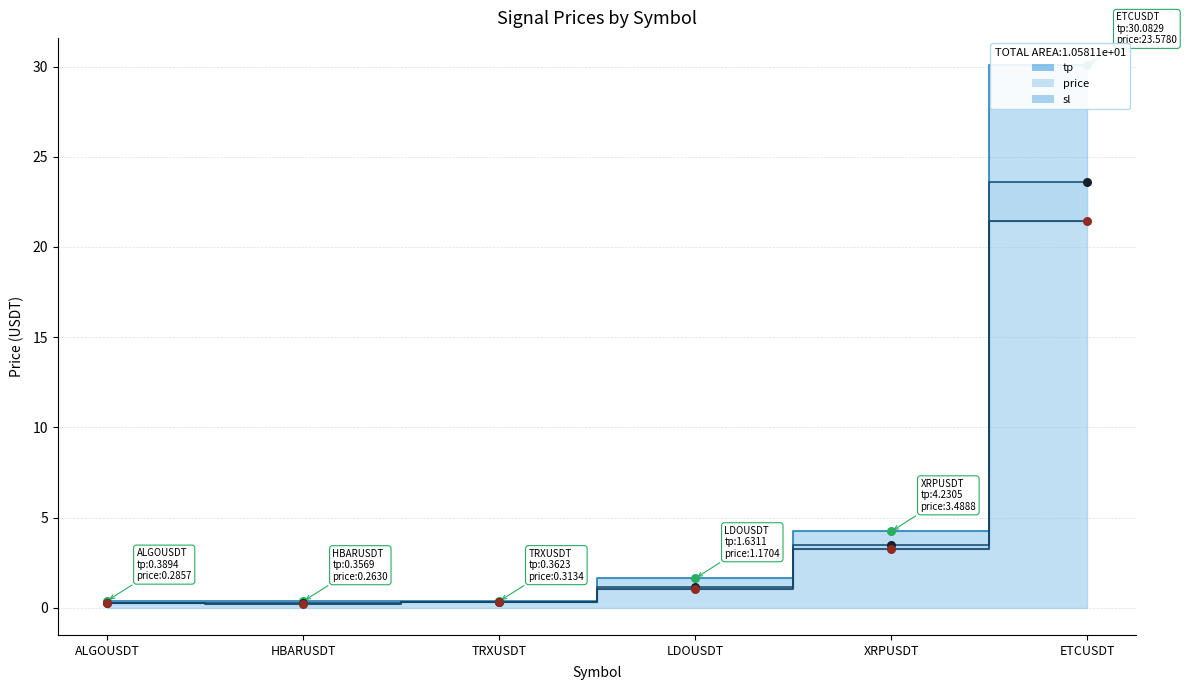

At how many categories does at least one series exceed 28?

1